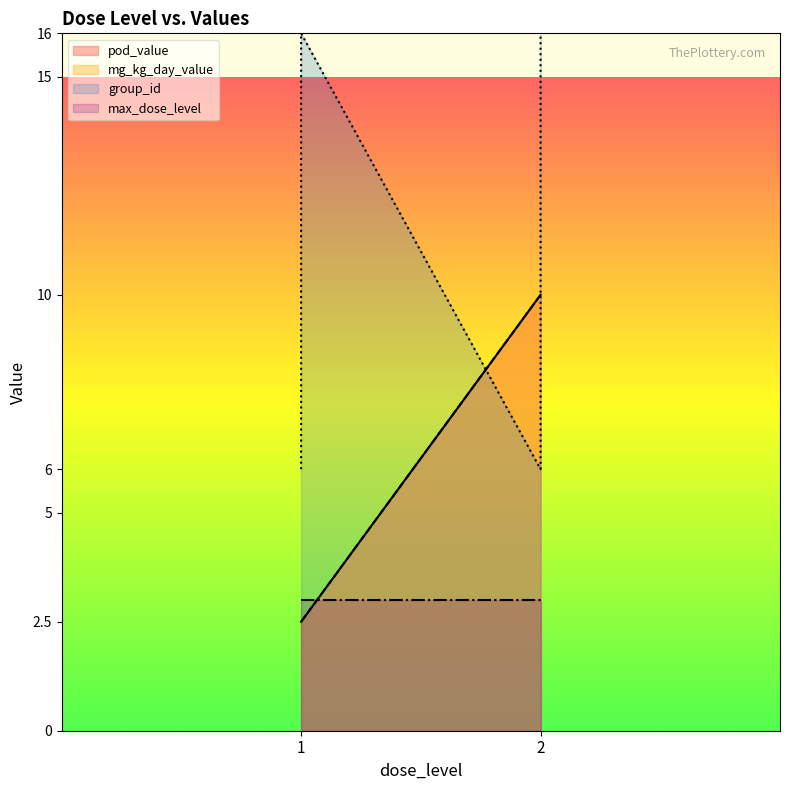

Does the chart have visible grid lines?

No